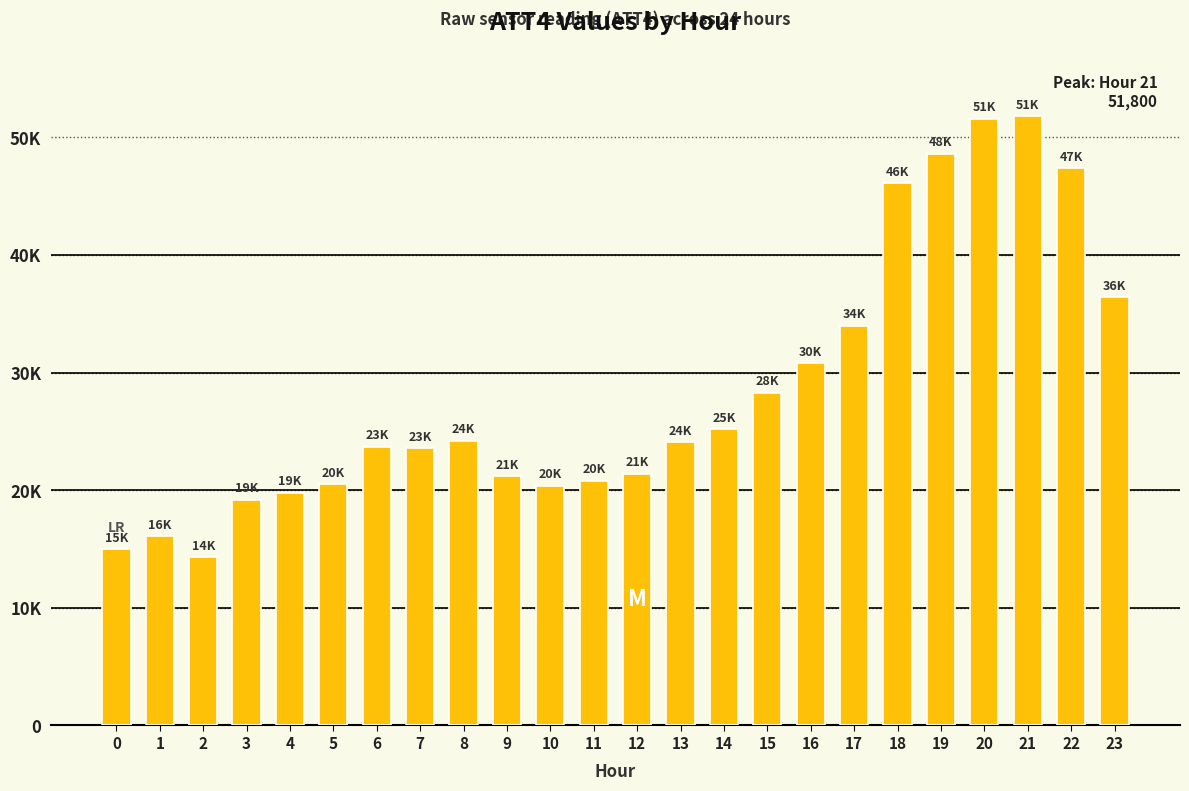

List the labels in order of value, largest first.

21, 20, 19, 22, 18, 23, 17, 16, 15, 14, 8, 13, 6, 7, 12, 9, 11, 5, 10, 4, 3, 1, 0, 2